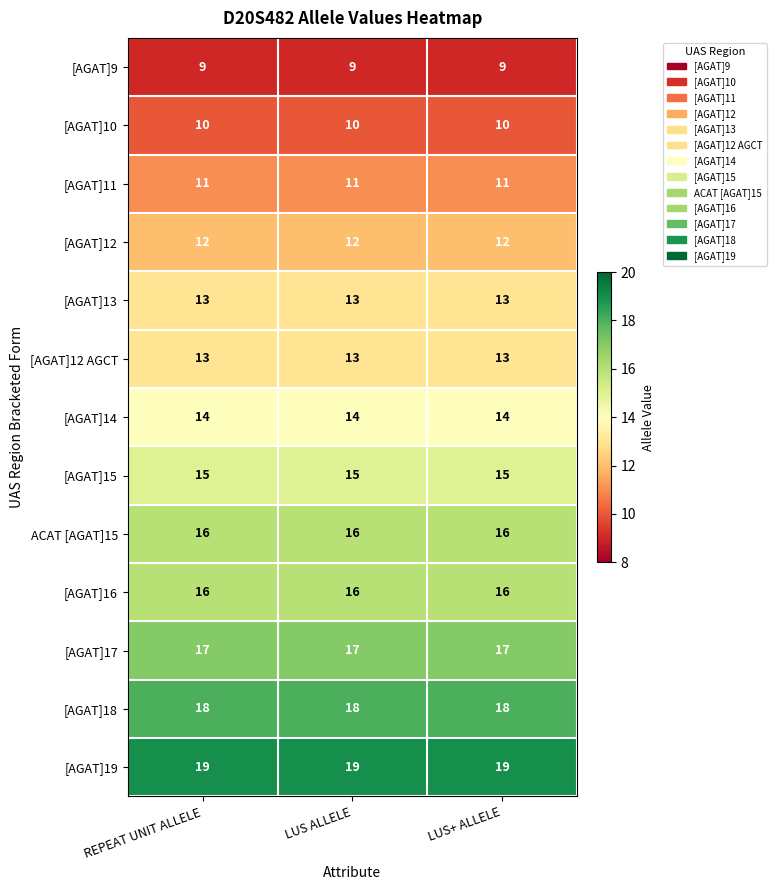

Is the value of [AGAT]14 at LUS+ ALLELE greater than the value of [AGAT]16 at REPEAT UNIT ALLELE?

No